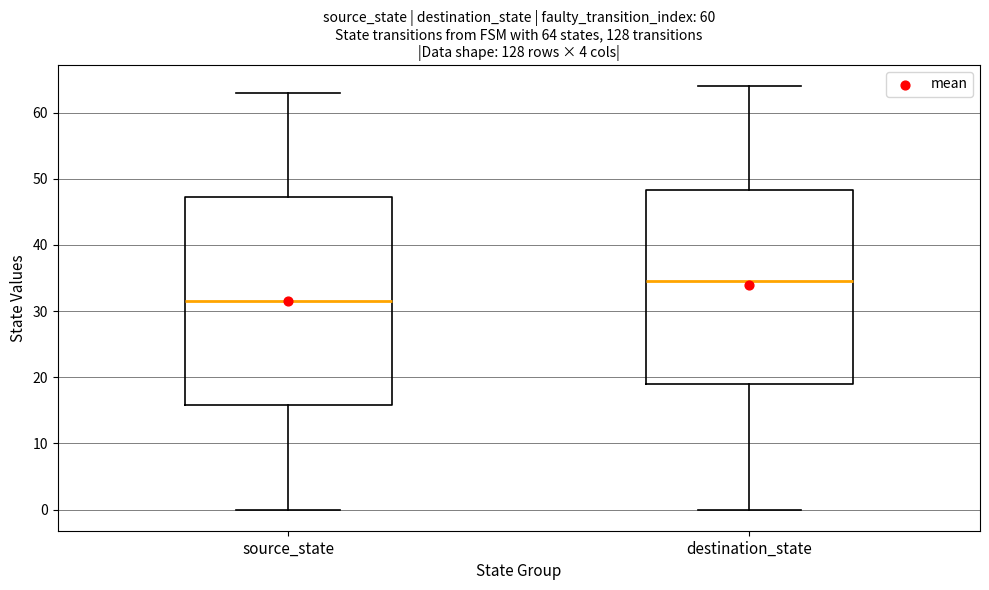

Which box's median line is the lowest?

source_state